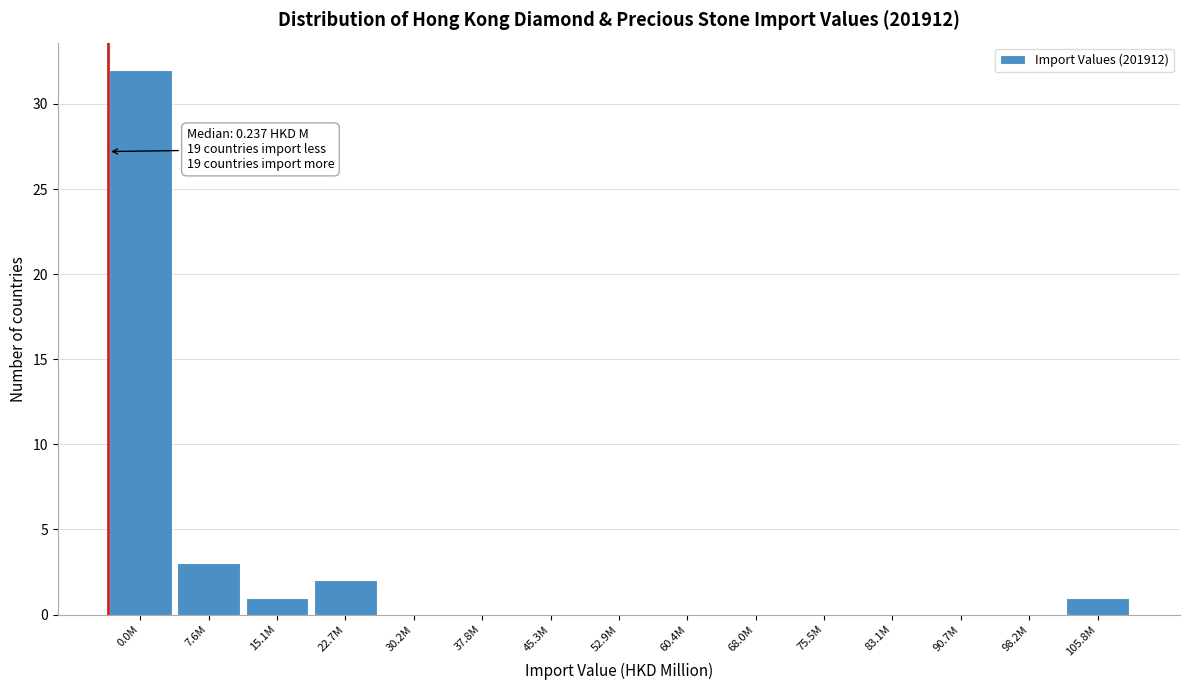

Reading right to left, extract all data points from this chart.

105.8M=1	98.2M=0	90.7M=0	83.1M=0	75.5M=0	68.0M=0	60.4M=0	52.9M=0	45.3M=0	37.8M=0	30.2M=0	22.7M=2	15.1M=1	7.6M=3	0.0M=32